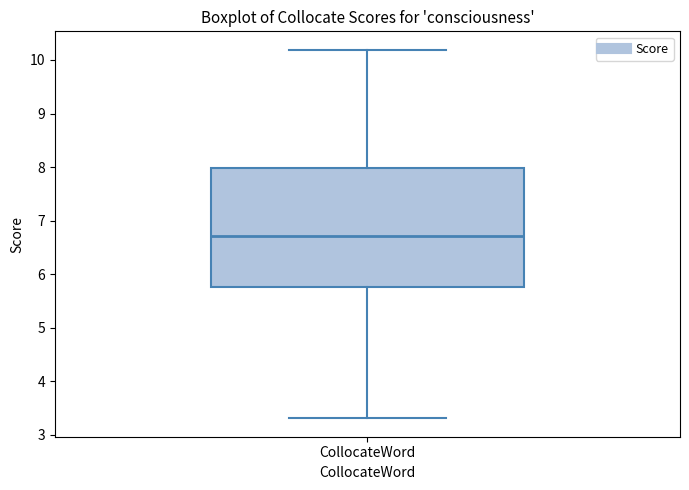

Transcribe this box plot: give where the median line is, the range the box spans, and where the two whiskers end, as read against the y-axis. The values are not printed on the chart, so give them approximately, as read against the axis.

median 6.7, box 5.8 to 8.0, whiskers 3.3 to 10.2